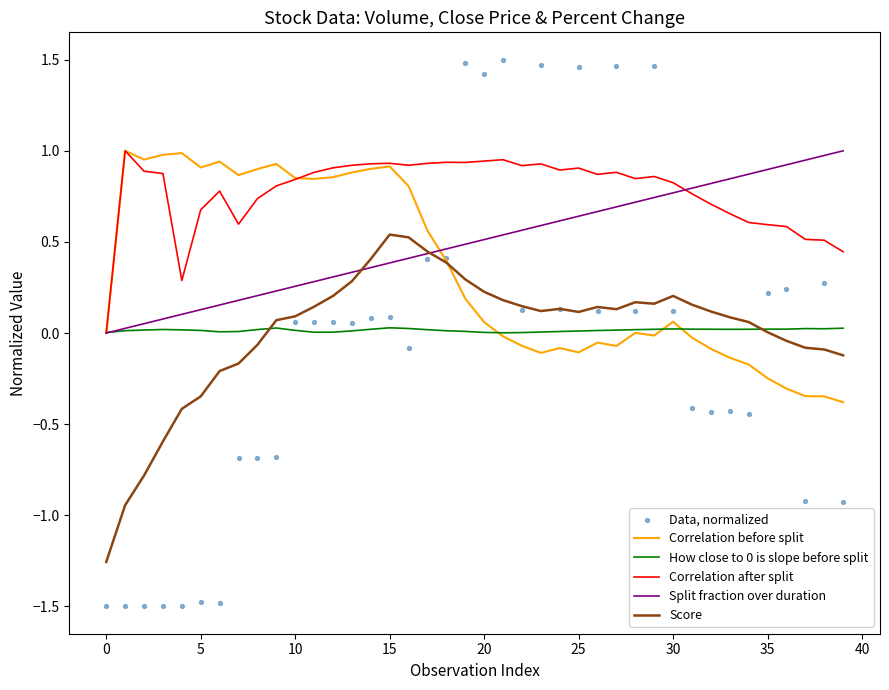

Is the value of Data, normalized at 13 greater than the value of Correlation after split at 31?

No